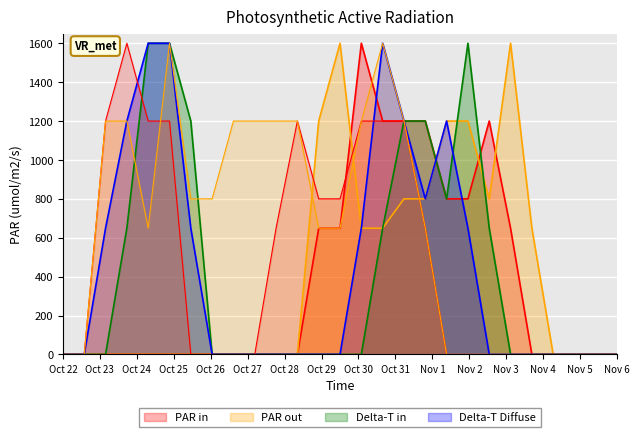

Reading left to right, transcribe all the data shown in this chart.

col_6: 0.0	0.0	0.0	0.0	0.0	0.0	0.0	0.0	0.0	0.0	0.0	0.0	649.0	649.0	1600.0	1200.0	1200.0	1200.0	800.0	800.0	1200.0	649.0	0.0	0.0	0.0	0.0	0.0
col_7: 0.0	0.0	0.0	0.0	0.0	0.0	0.0	0.0	0.0	0.0	0.0	0.0	1200.0	1600.0	649.0	649.0	800.0	800.0	1200.0	1200.0	800.0	1600.0	649.0	0.0	0.0	0.0	0.0
col_17: 0.0	0.0	0.0	649.0	1600.0	1600.0	1200.0	0.0	0.0	0.0	0.0	0.0	0.0	0.0	0.0	649.0	1200.0	1200.0	800.0	1600.0	649.0	0.0	0.0	0.0	0.0	0.0	0.0
col_18: 0.0	0.0	649.0	1200.0	1600.0	1600.0	649.0	0.0	0.0	0.0	0.0	0.0	0.0	0.0	649.0	1600.0	1200.0	800.0	1200.0	649.0	0.0	0.0	0.0	0.0	0.0	0.0	0.0
col_19: 0.0	0.0	1200.0	1600.0	1200.0	1200.0	0.0	0.0	0.0	0.0	649.0	1200.0	800.0	800.0	1200.0	1200.0	1200.0	649.0	0.0	0.0	0.0	0.0	0.0	0.0	0.0	0.0	0.0
col_20: 0.0	0.0	1200.0	1200.0	649.0	1600.0	800.0	800.0	1200.0	1200.0	1200.0	1200.0	649.0	649.0	1200.0	1600.0	1200.0	649.0	0.0	0.0	0.0	0.0	0.0	0.0	0.0	0.0	0.0